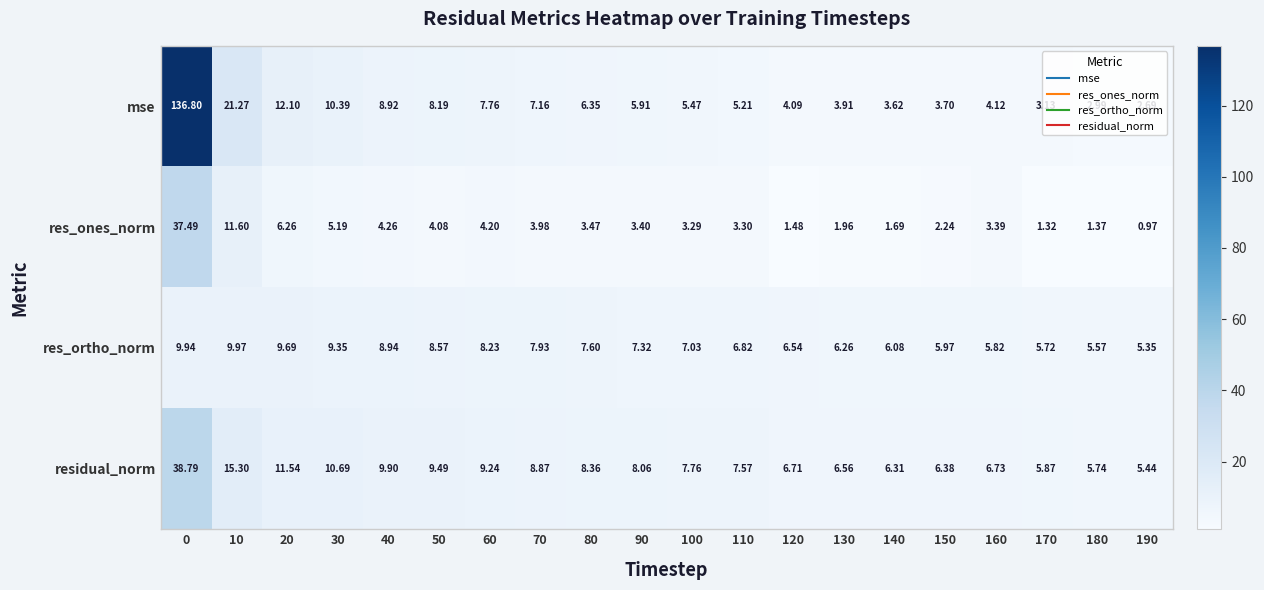

Which series has the largest total across all categories?

mse